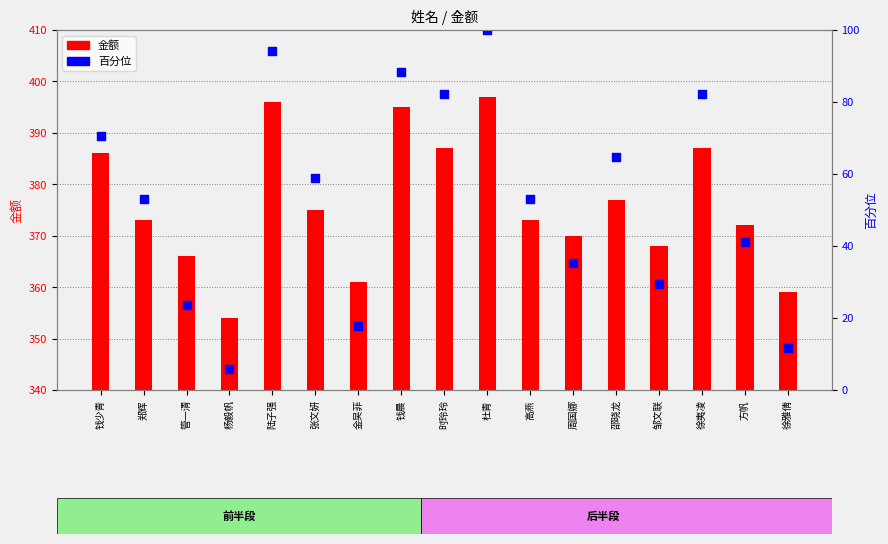

Which series has the widest spread of Y values?

百分位